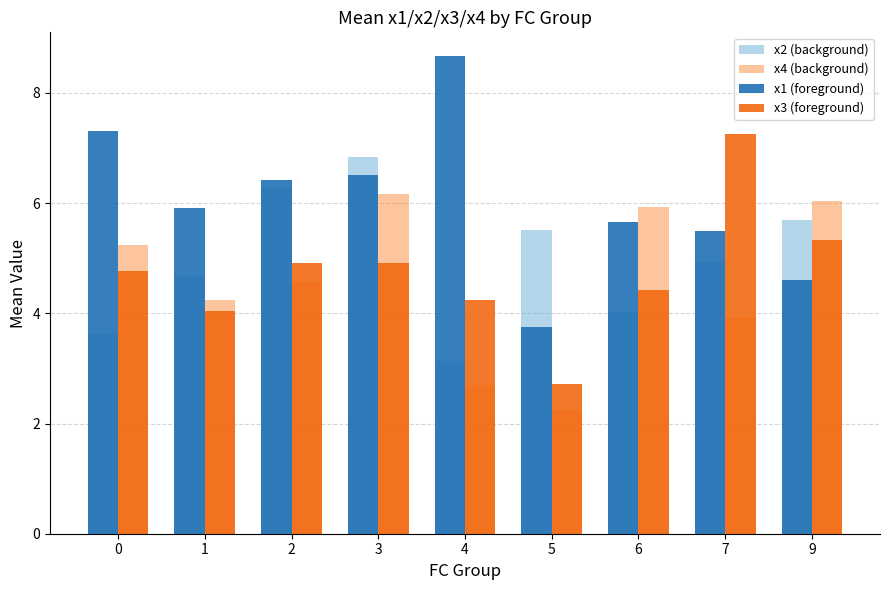

What is the spread (max minus min) of values at 5?

3.3